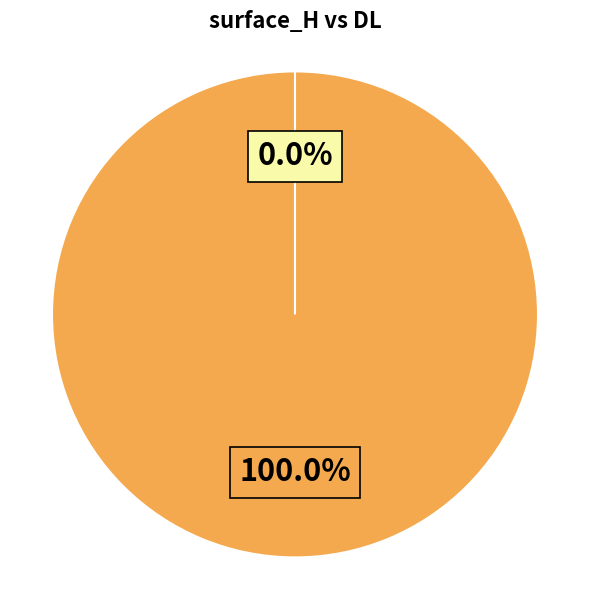

To the nearest percent, what is the average slice percentage?

50%